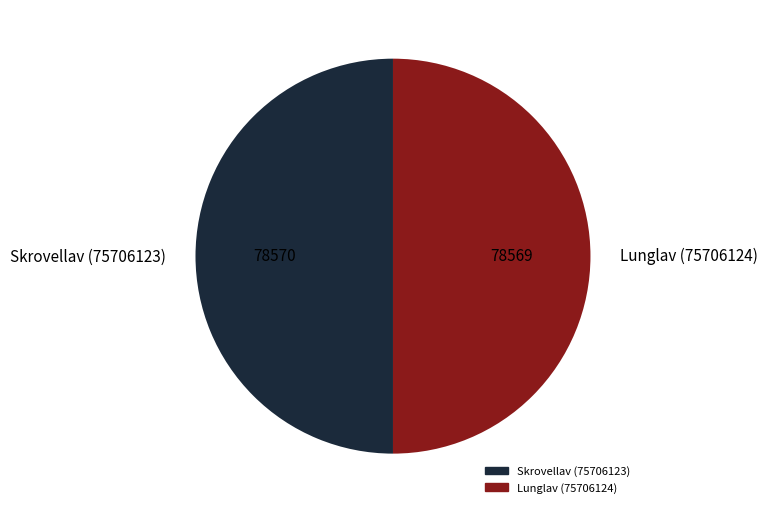

Is it true that Lunglav (75706124) is 50% of the pie?

True